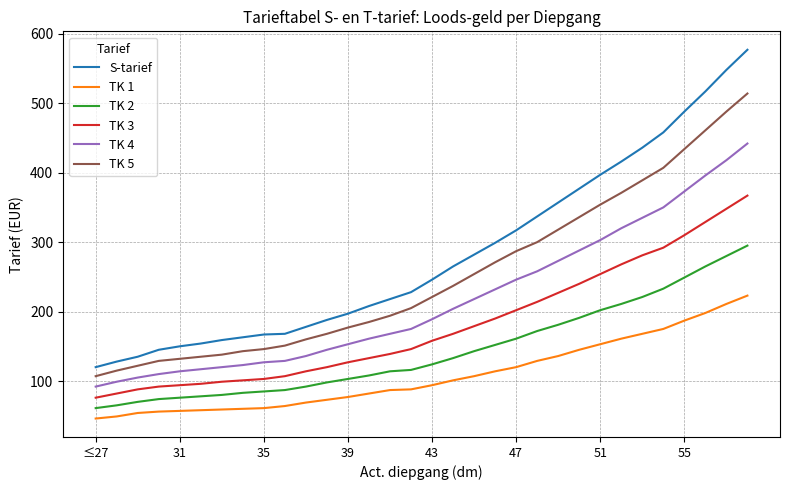

Rank the series by their maximum value, from highest to lowest.

S-tarief, TK 5, TK 4, TK 3, TK 2, TK 1